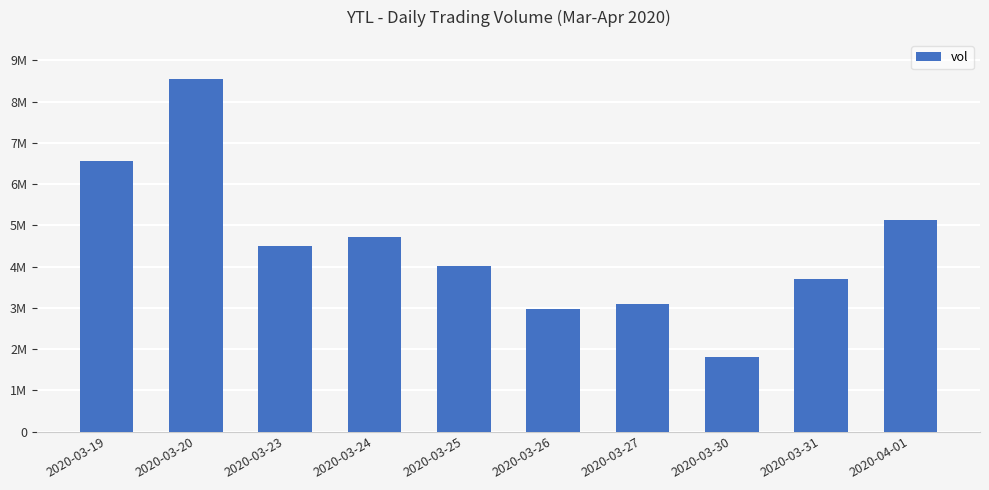

Where is the data nearest to the value 5182250?

2020-04-01